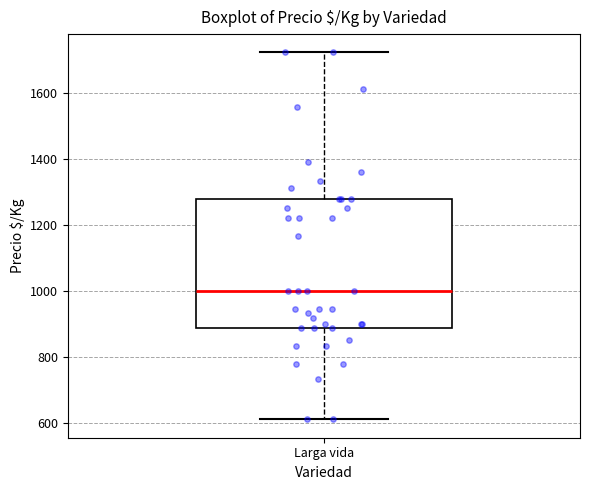

Read this box plot against the y-axis: the position of the median line, the range covered by the box, and the ends of both whiskers. The values are not printed on the chart, so give them approximately, as read against the axis.

median 1000, box 880 to 1280, whiskers 620 to 1720